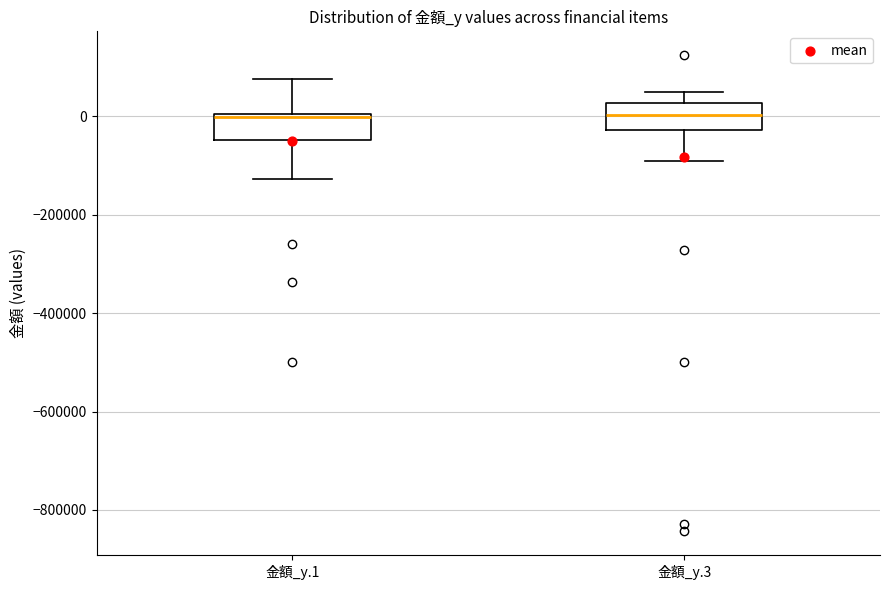

Reading left to right, transcribe this box plot: for each box, give where its median line is, the range the box spans, and where its two whiskers end, as read against the y-axis. The values are not printed on the chart, so give them approximately, as read against the axis.

金額_y.1: median 0 (just below the box's upper edge), box -40000 to 0, whiskers -120000 to 80000
金額_y.3: median 0, box -20000 to 20000, whiskers -80000 to 60000